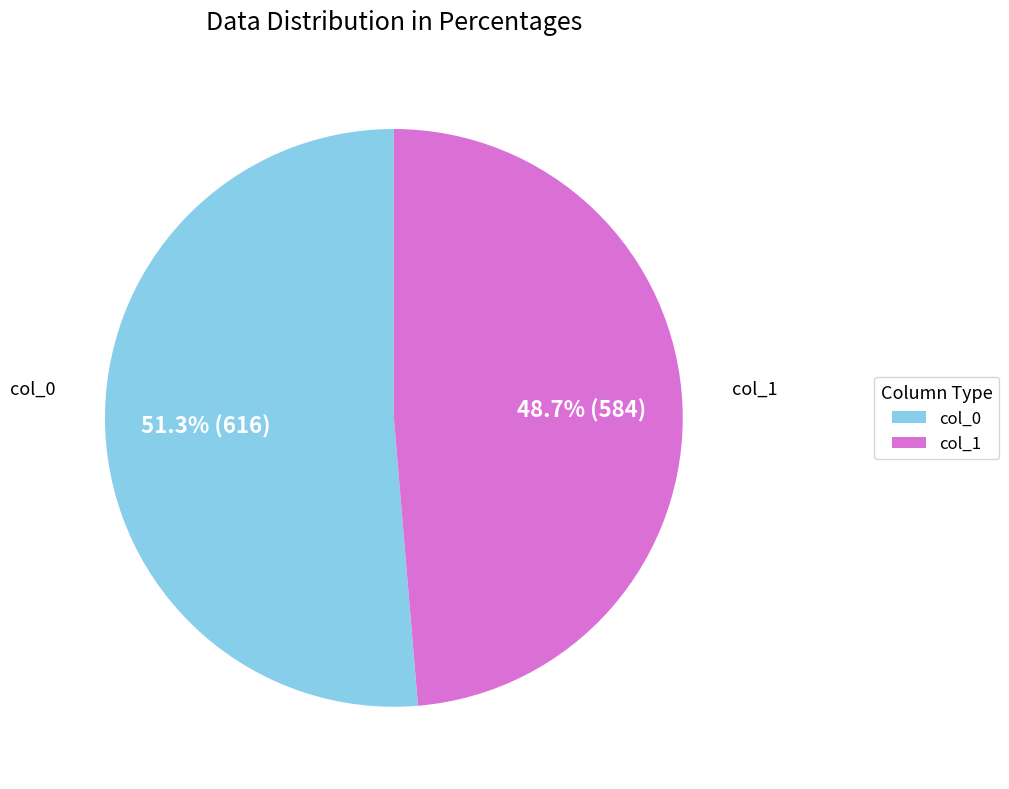

Which slice is the smallest?

col_1